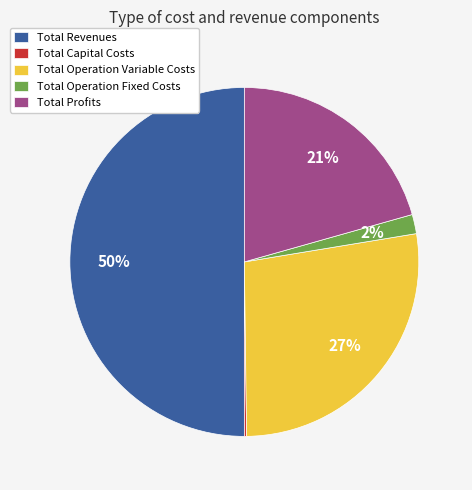

Is it true that Total Operation Variable Costs is 27% of the pie?

True